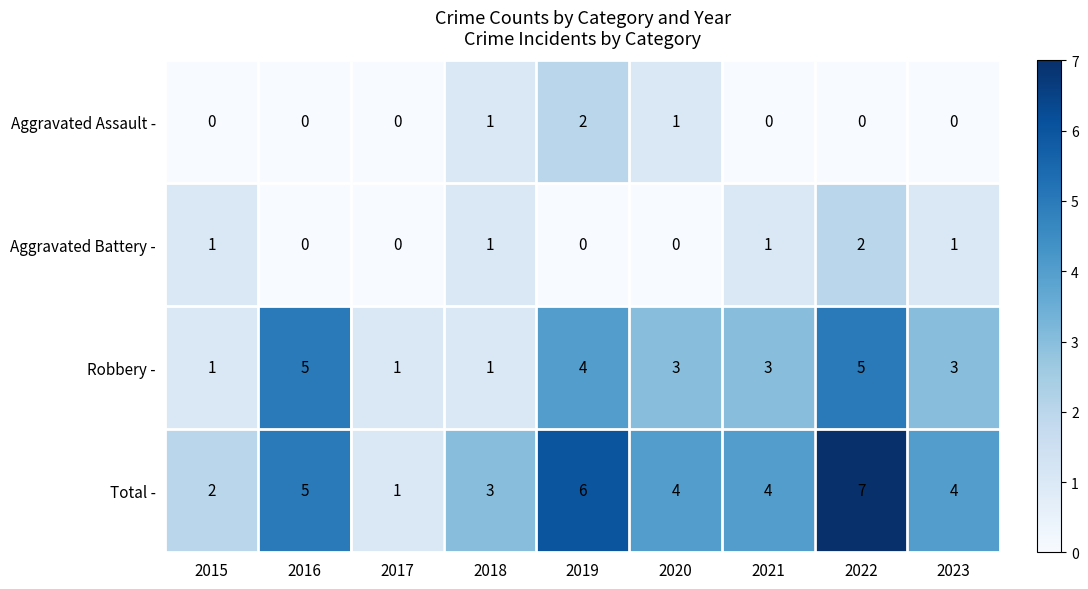

How many data points does each series have?

9